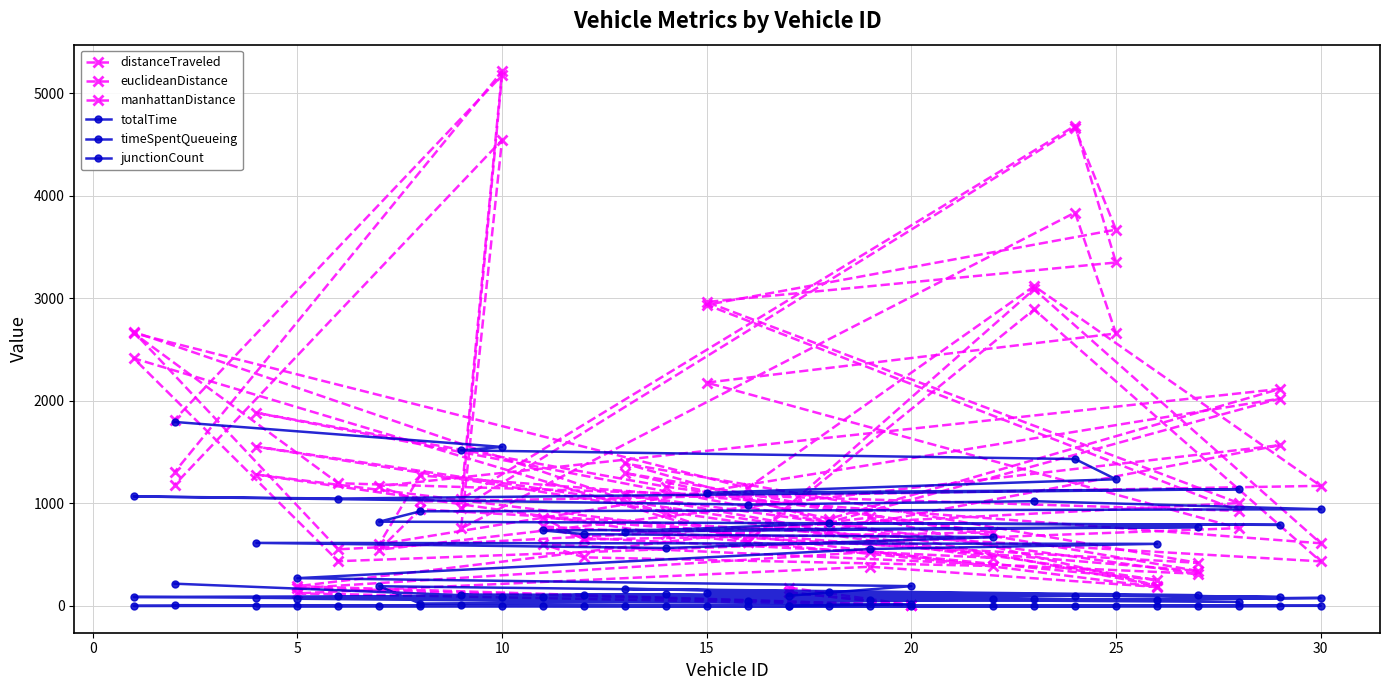

After their last crossing, which series has the higher values: distanceTraveled or totalTime?

distanceTraveled